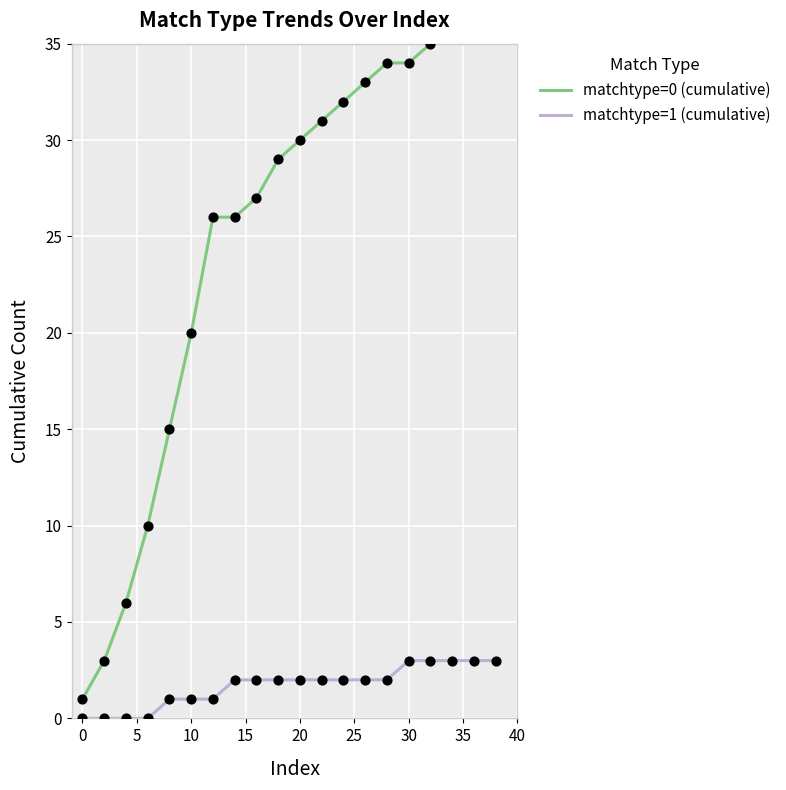

What are all the series names shown in the legend?

matchtype=0 (cumulative), matchtype=1 (cumulative)